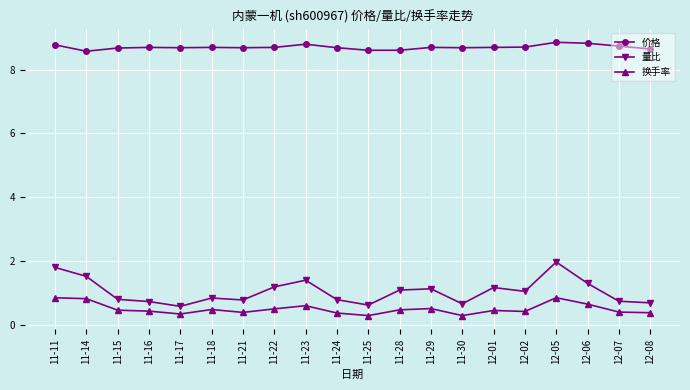

How many lines are shown in the chart?

3